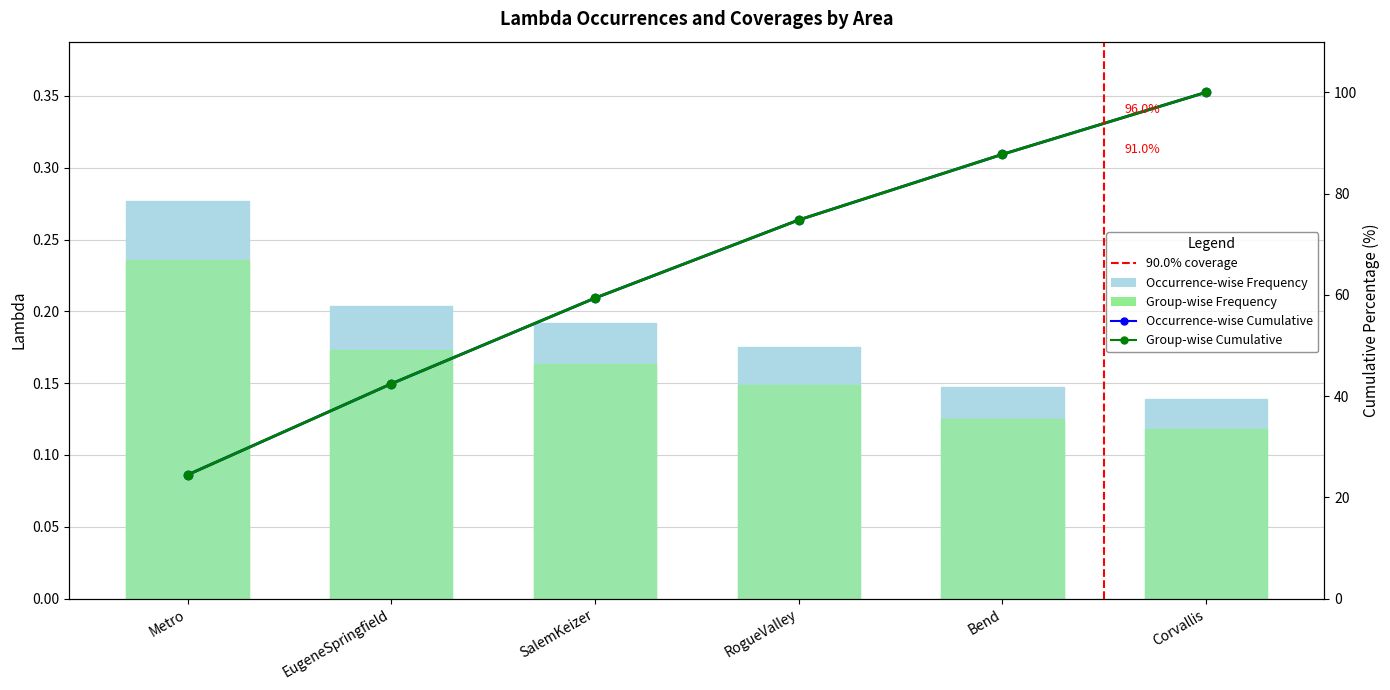

Does the chart contain stacked bars?

No